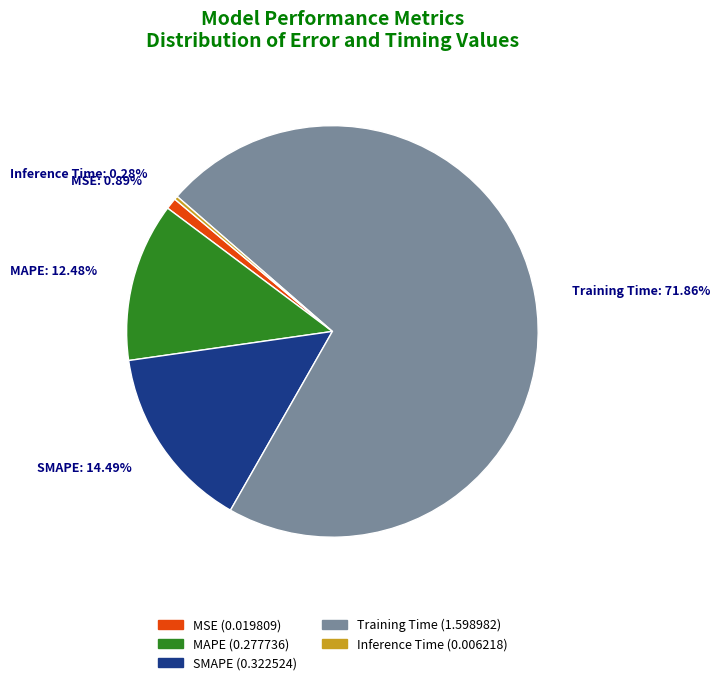

Is it true that Training Time is 72% of the pie?

True